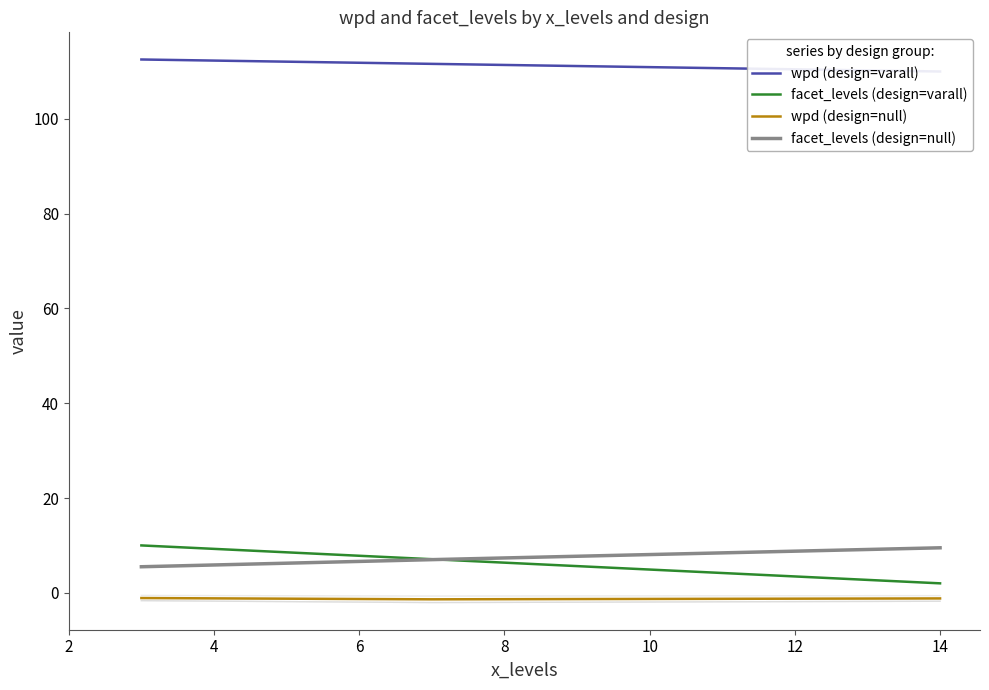

Which category has the lowest value across all series?

8